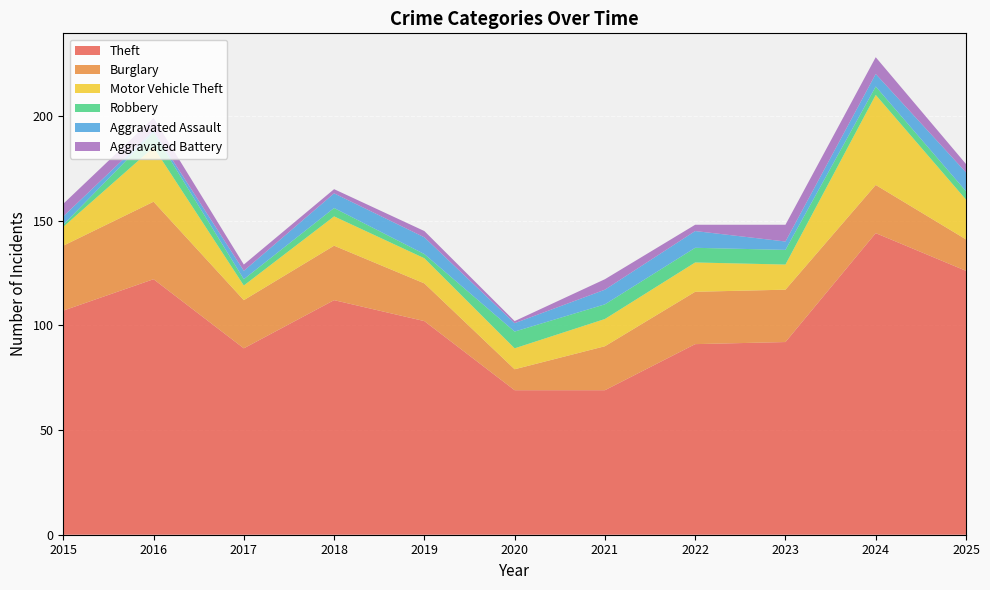

Reading right to left, what are all the values shown in this chart?

Theft: 126	144	92	91	69	69	102	112	89	122	107
Burglary: 15	23	25	25	21	10	18	26	23	37	31
Motor Vehicle Theft: 19	43	12	14	13	10	12	14	7	26	9
Robbery: 4	4	7	7	7	8	2	4	3	7	1
Aggravated Assault: 9	6	4	8	7	4	8	7	4	1	4
Aggravated Battery: 4	8	8	3	5	1	3	2	3	6	6